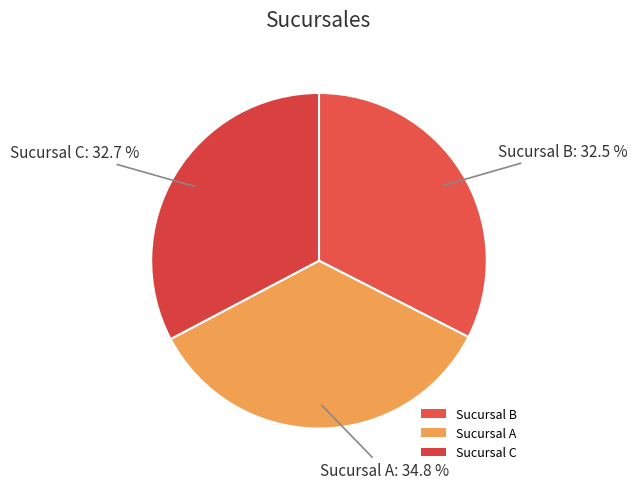

Combined, what portion of the pie is Sucursal C and Sucursal A?

67.5%